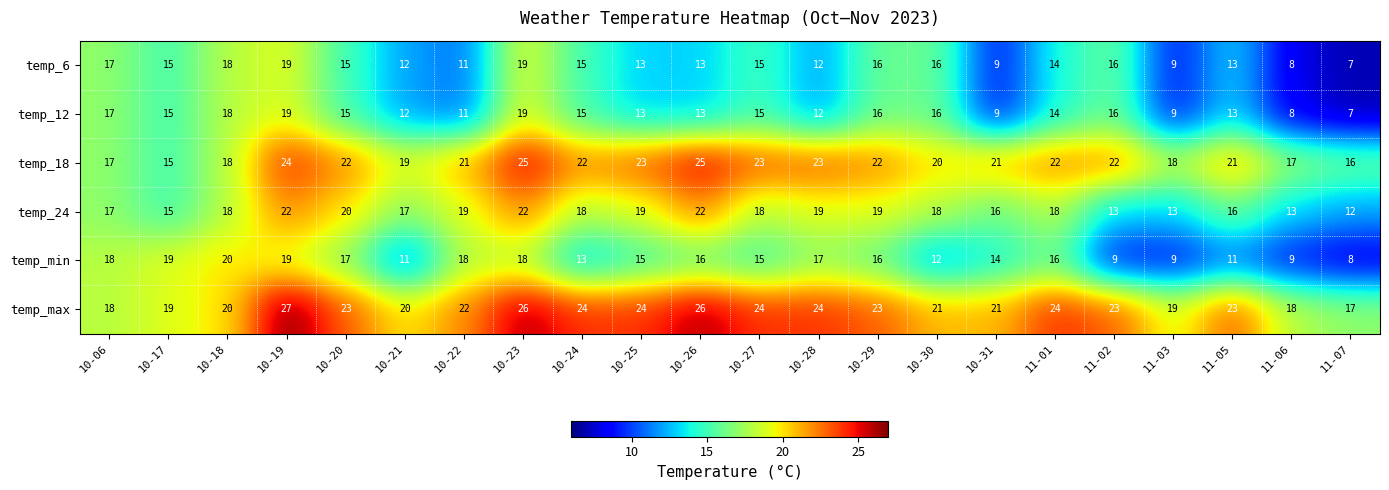

At which category is the sum across all series the highest?

10-19